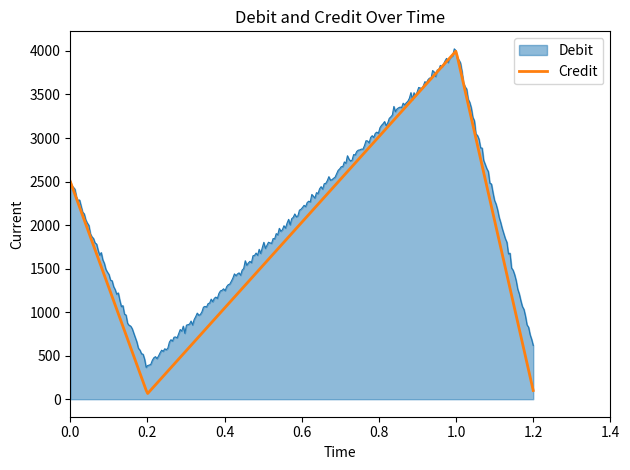

What is the maximum value for Credit?

3996.7